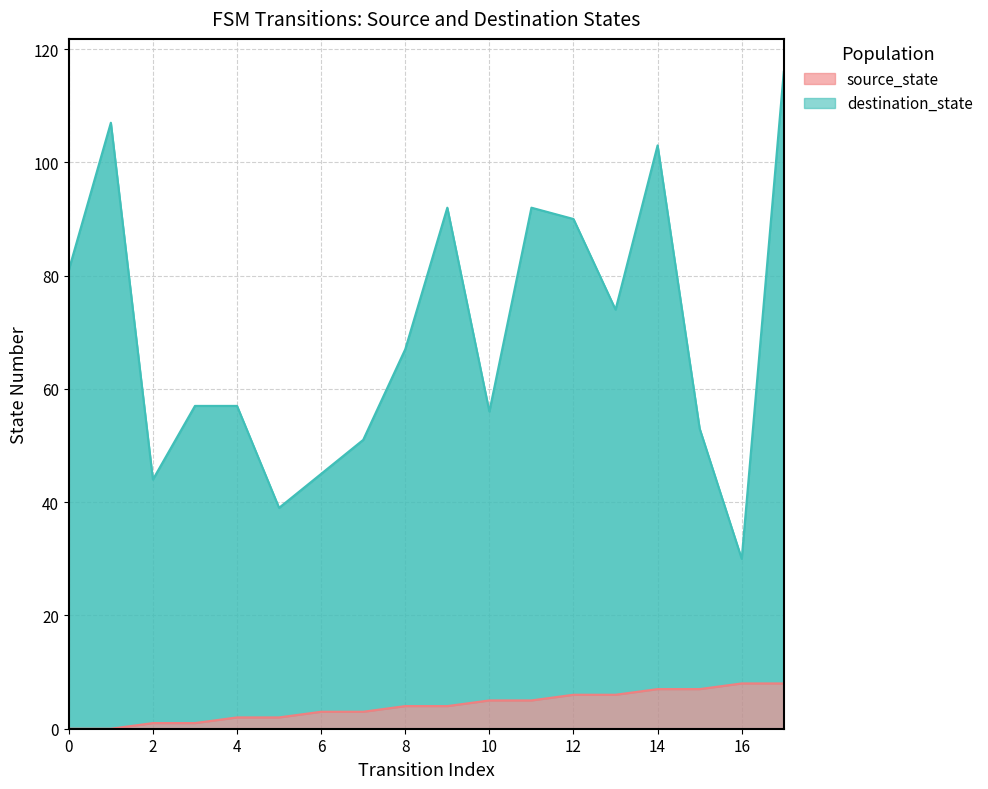

What is the difference between the highest and lowest values at 0?

81